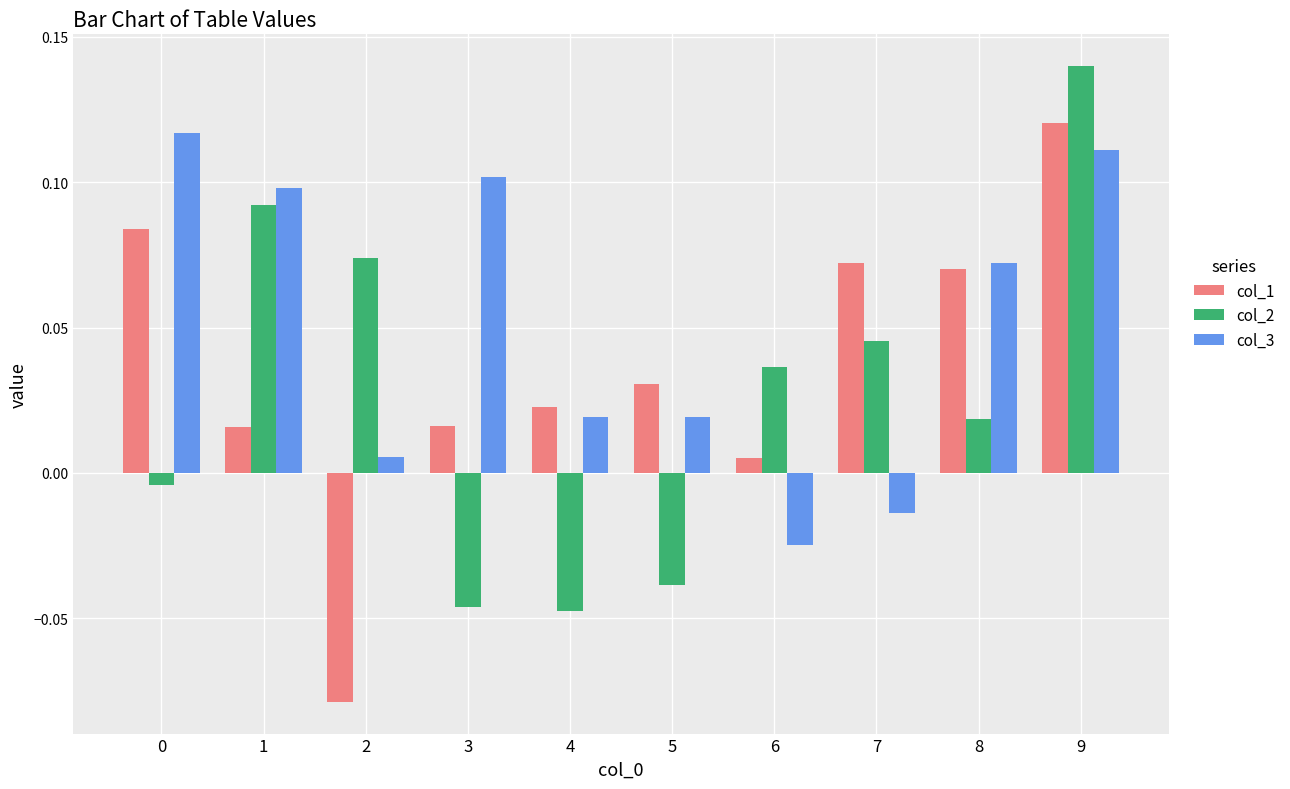

The value of col_3 at 9 is 0.2. True or false?

False